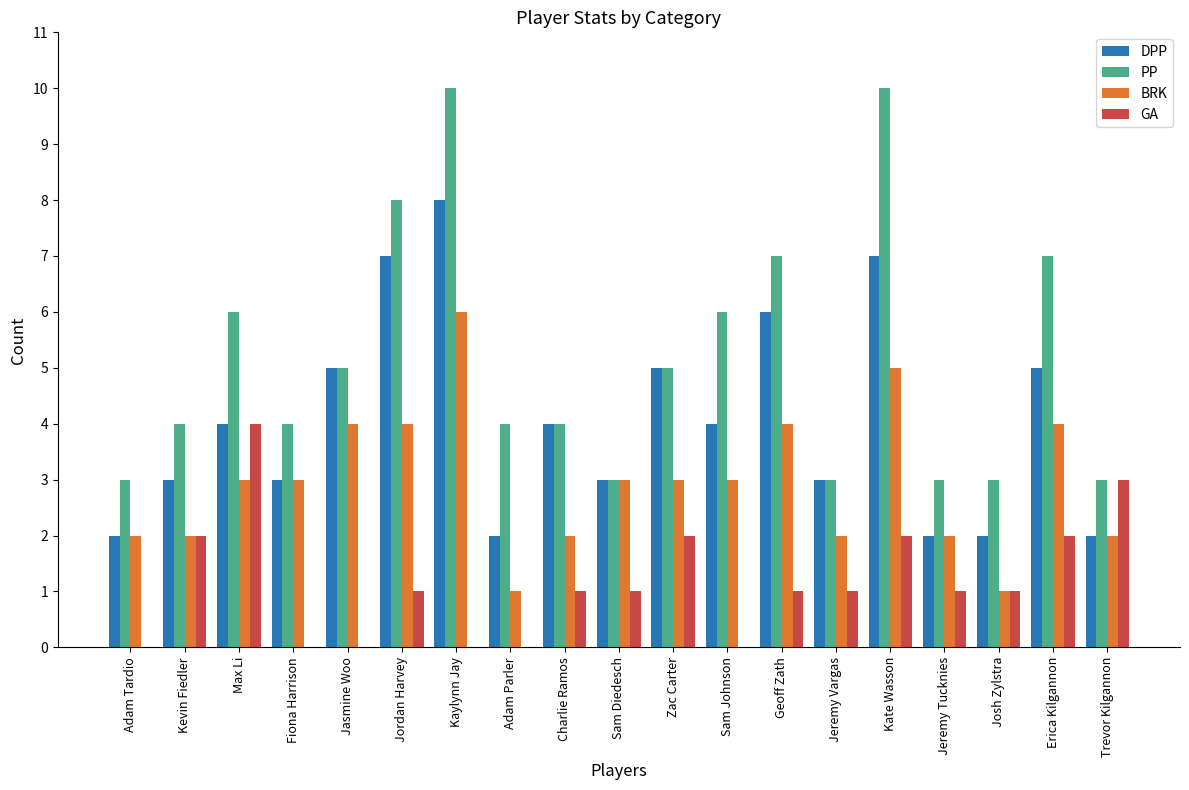

What is the spread (max minus min) of values at Fiona Harrison?

4